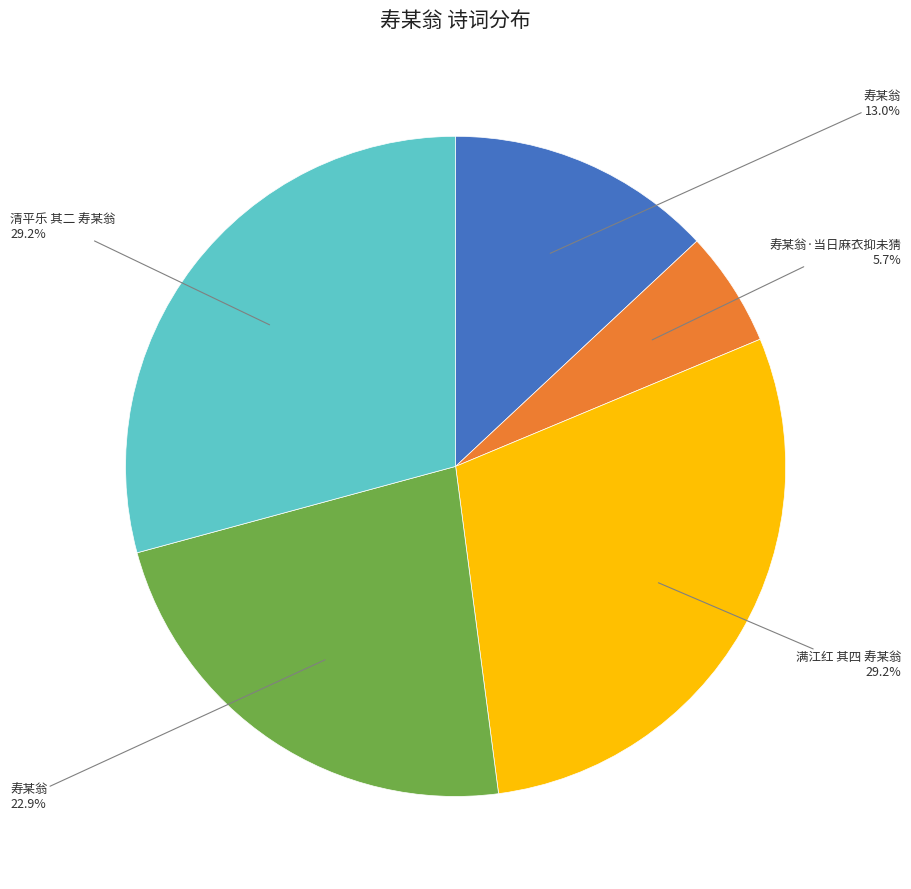

Does any single category account for the majority?

No